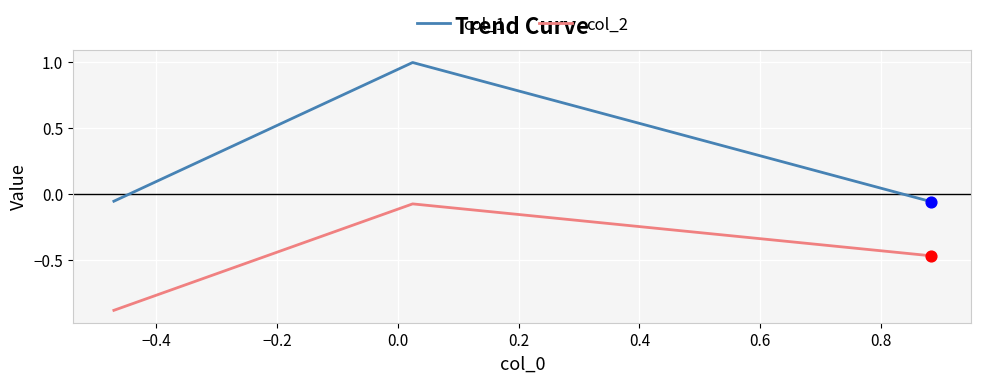

Which series has the largest total across all categories?

col_1